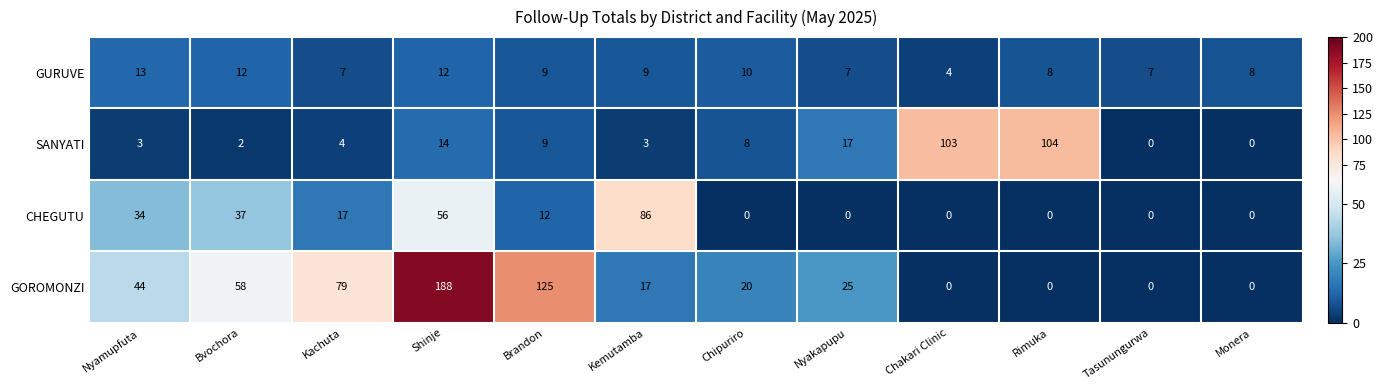

The GURUVE series shows 15 at Chipuriro. True or false?

False